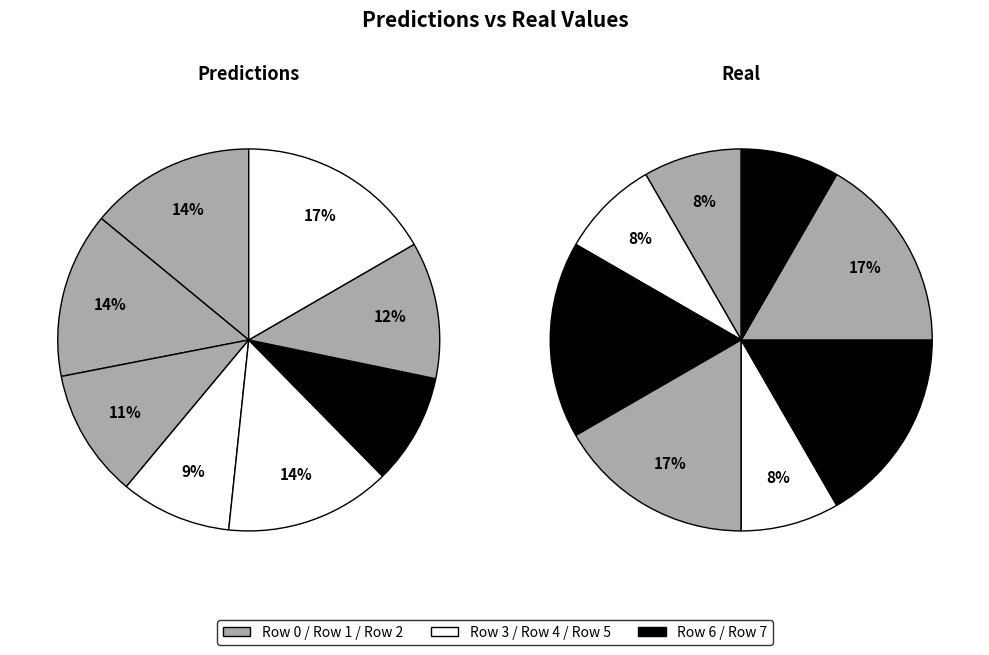

Does any single category account for the majority?

No